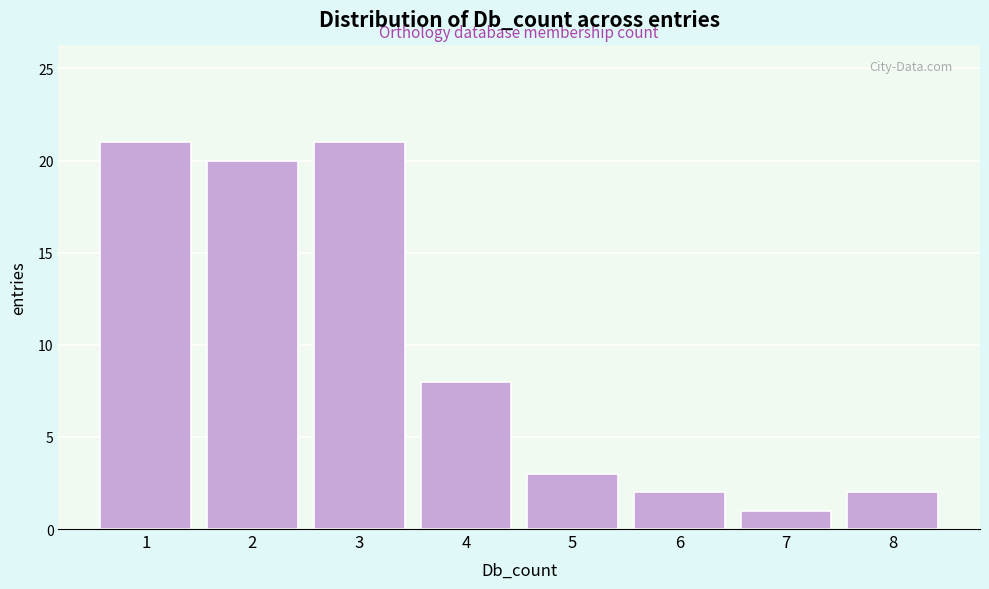

Reading right to left, extract all data points from this chart.

8=2	7=1	6=2	5=3	4=8	3=21	2=20	1=21